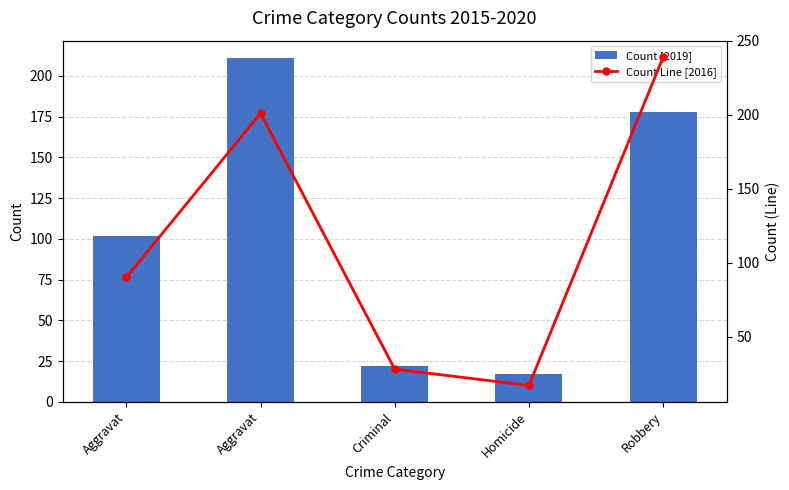

The Count [2019] series shows 277 at Robbery. True or false?

False